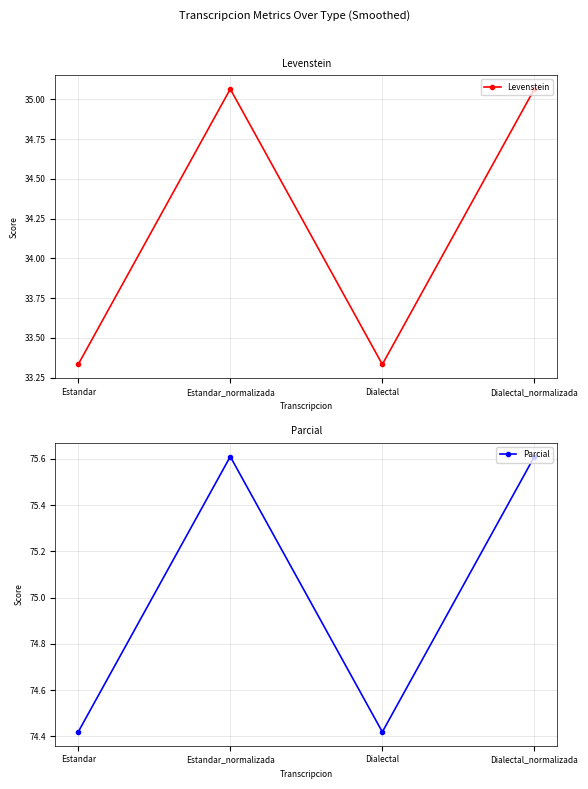

What is the label of the 2nd point from the left?

Estandar_normalizada